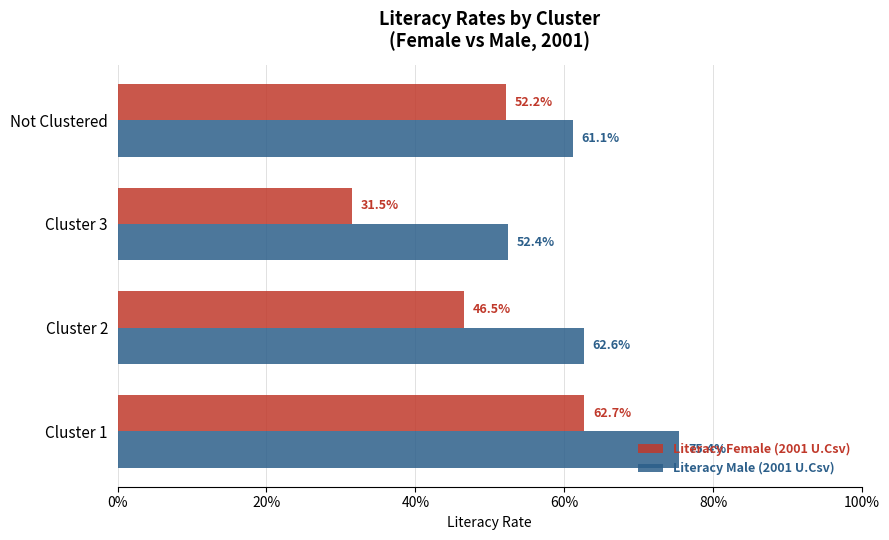

What are all the series names shown in the legend?

Literacy Female (2001 U.Csv), Literacy Male (2001 U.Csv)